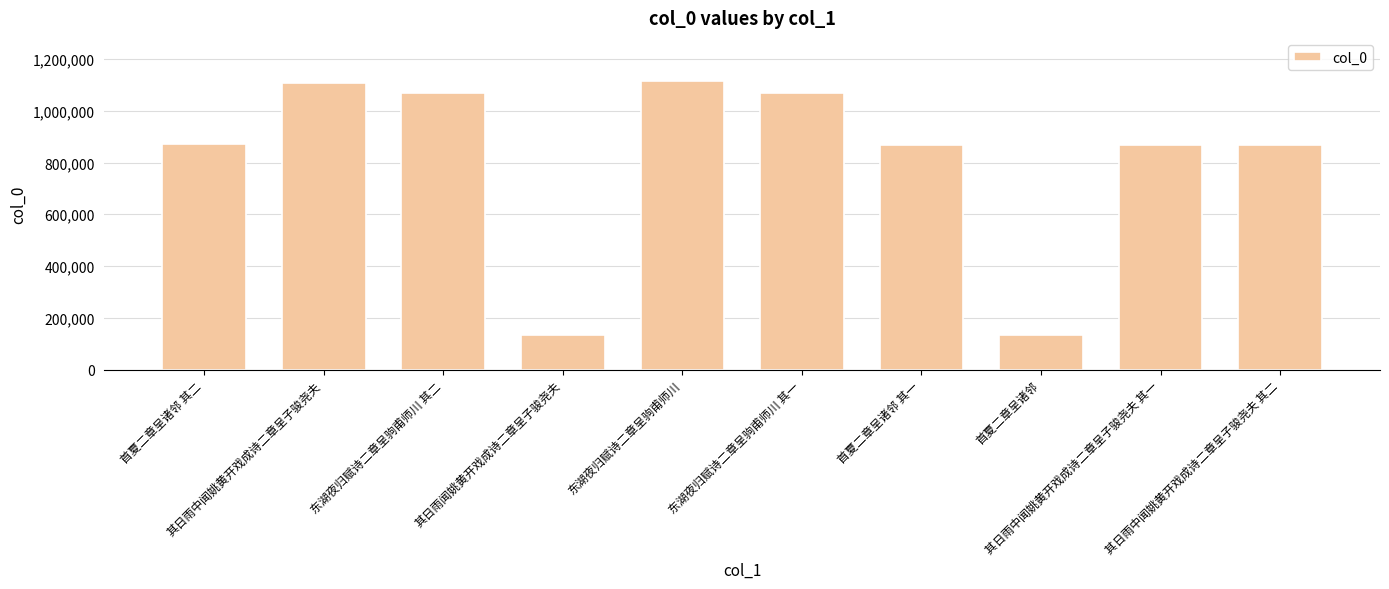

What is the value of the 4th bar from the left?

134376